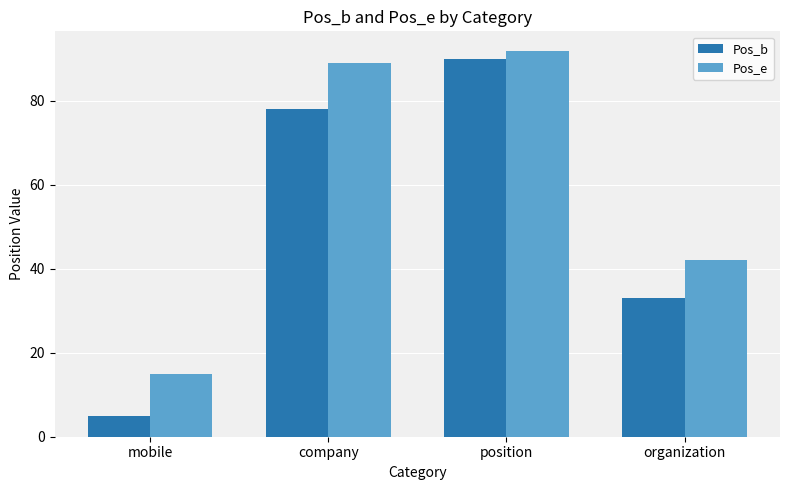

What is the sum of the Pos_b values at company and organization?

111